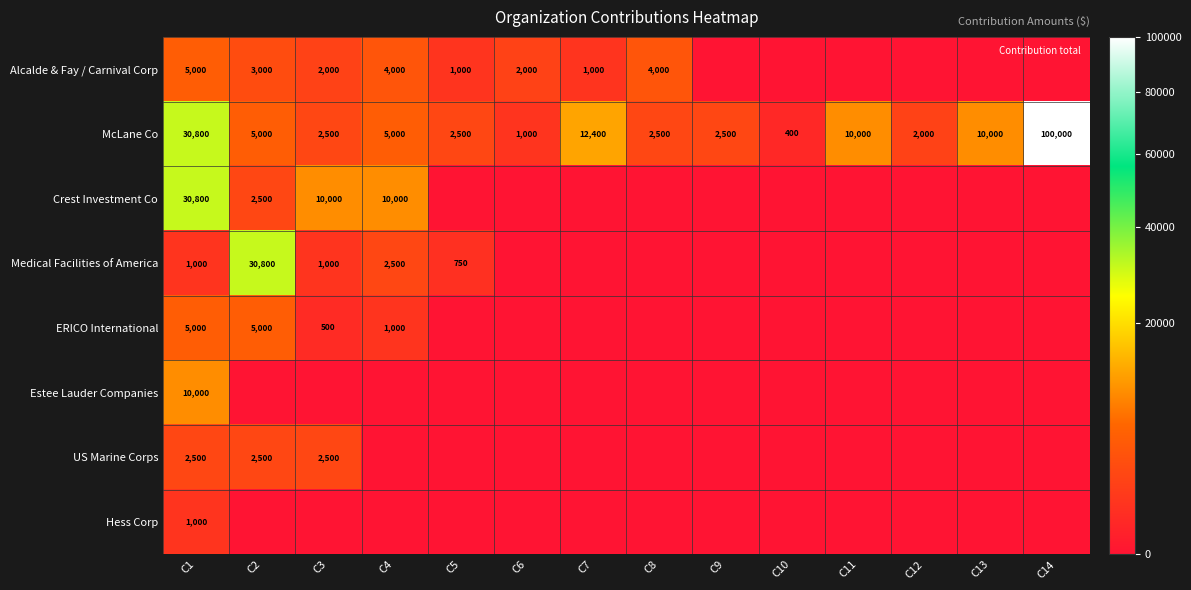

What is the difference between the highest and lowest values at C14?

100000